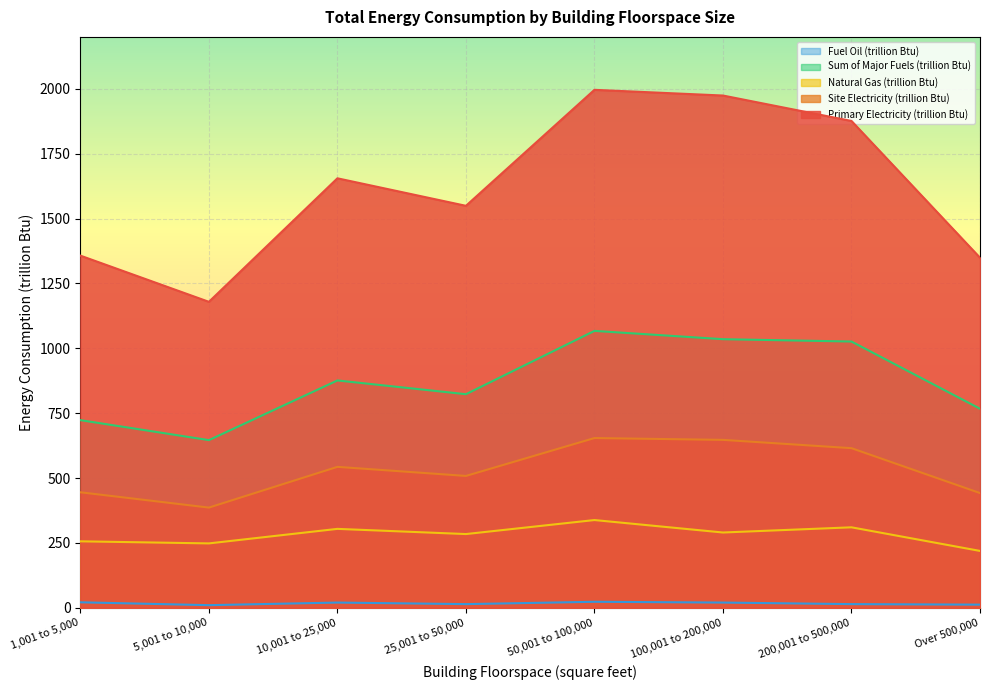

Is the value of Fuel Oil (trillion Btu) at 5,001 to 10,000 greater than the value of Primary Electricity (trillion Btu) at 5,001 to 10,000?

No